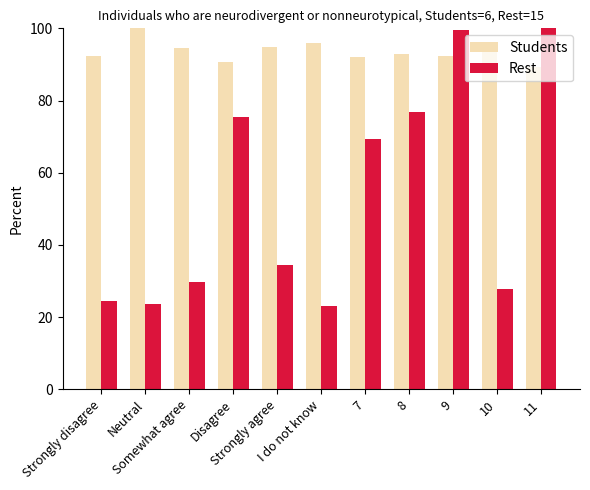

What position from the left is 11?

11